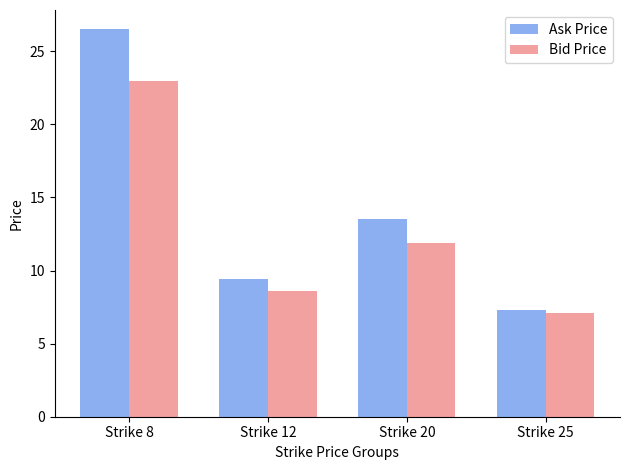

Which label corresponds to the smallest value in the chart?

Strike 25